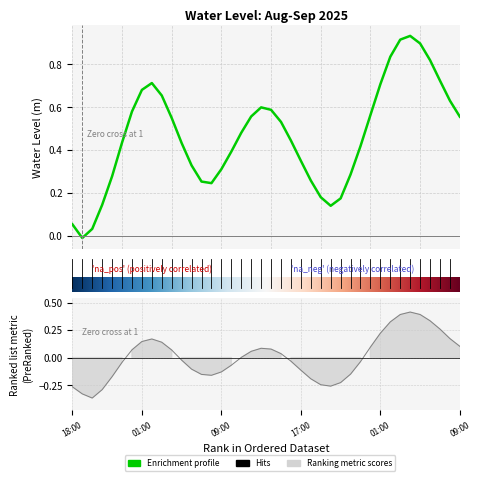

Between 2025-09-01 11:00 and 2025-09-01 09:00, which is larger?

2025-09-01 11:00